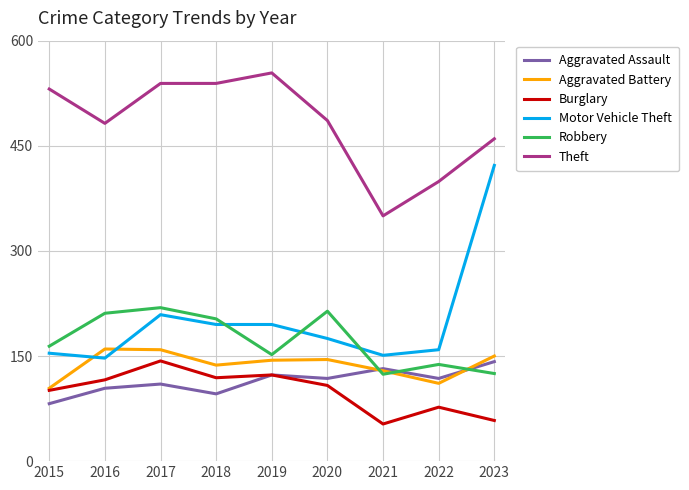

Is the value of Burglary at 2023 greater than the value of Robbery at 2018?

No